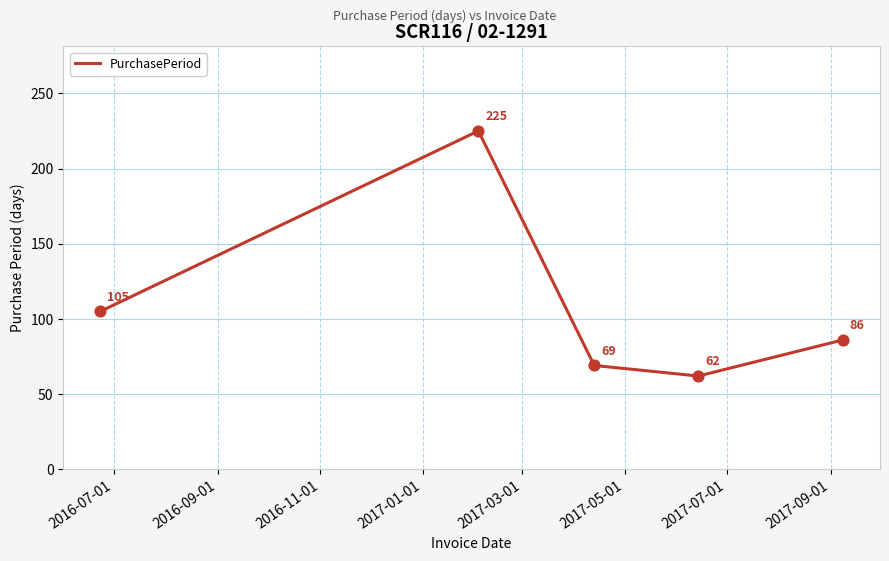

What is the sum of all values?

547